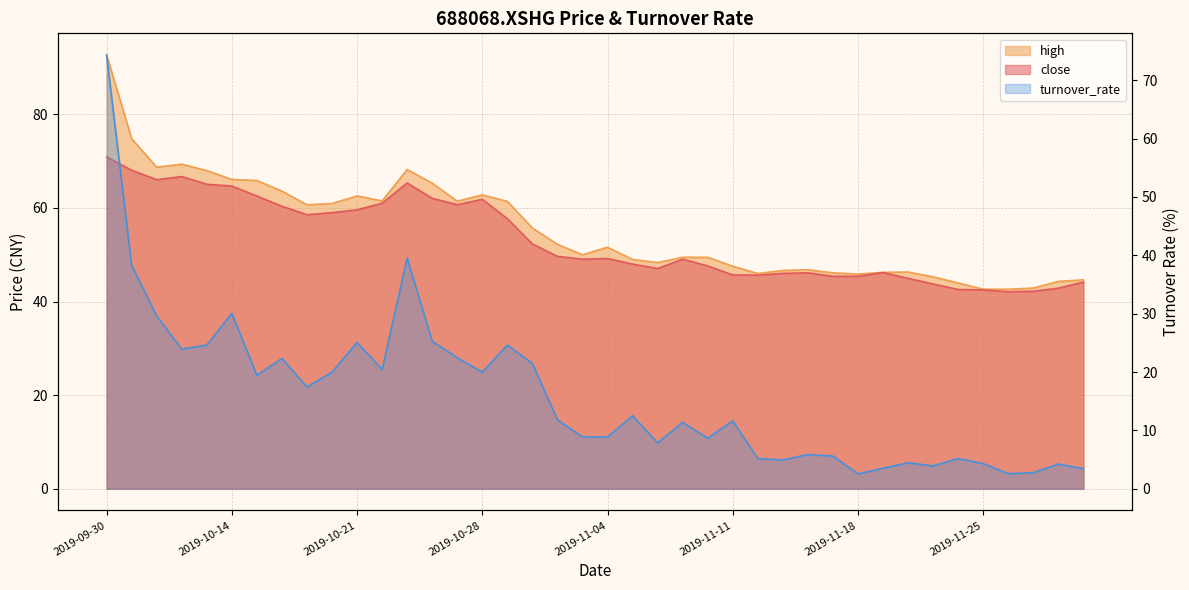

How many distinct data groups are displayed?

3